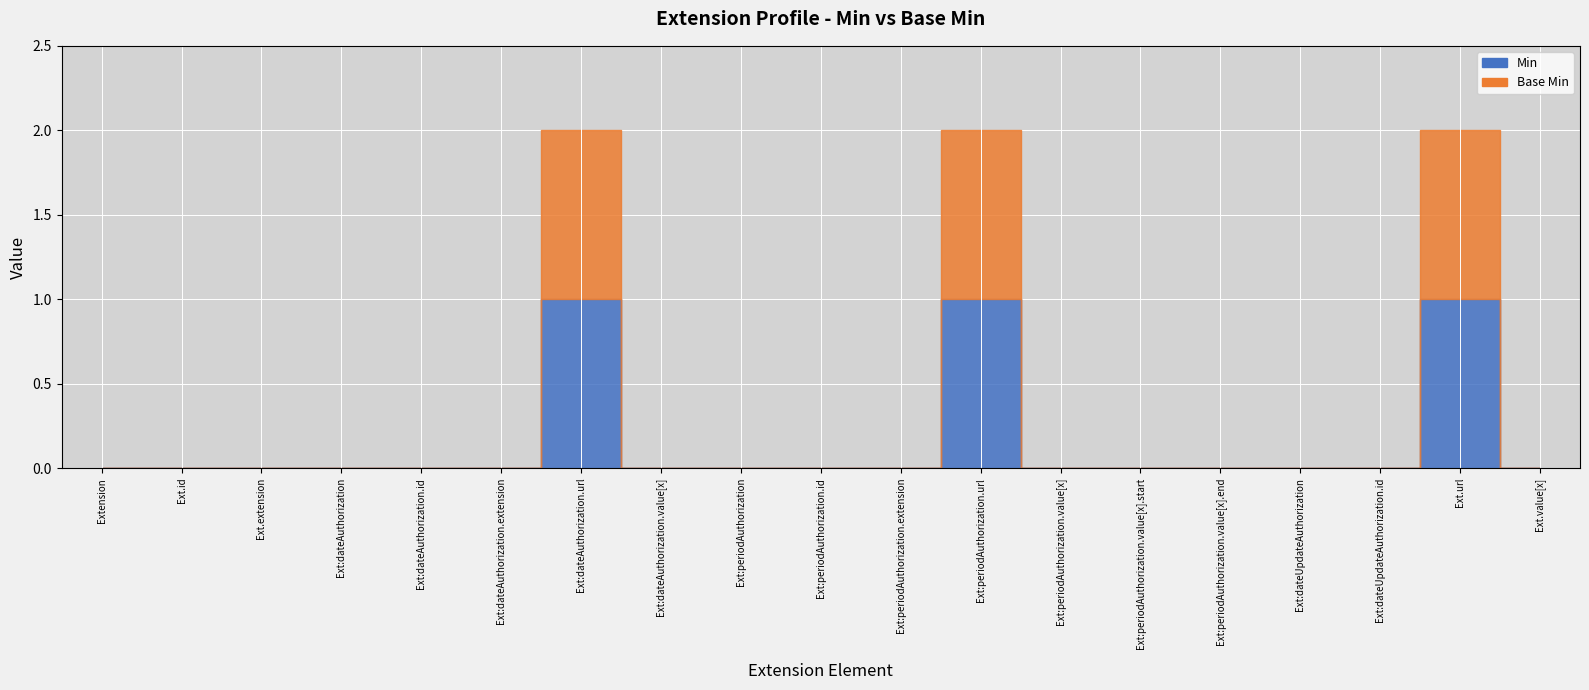

How many positive values does the Base Min series have?

3